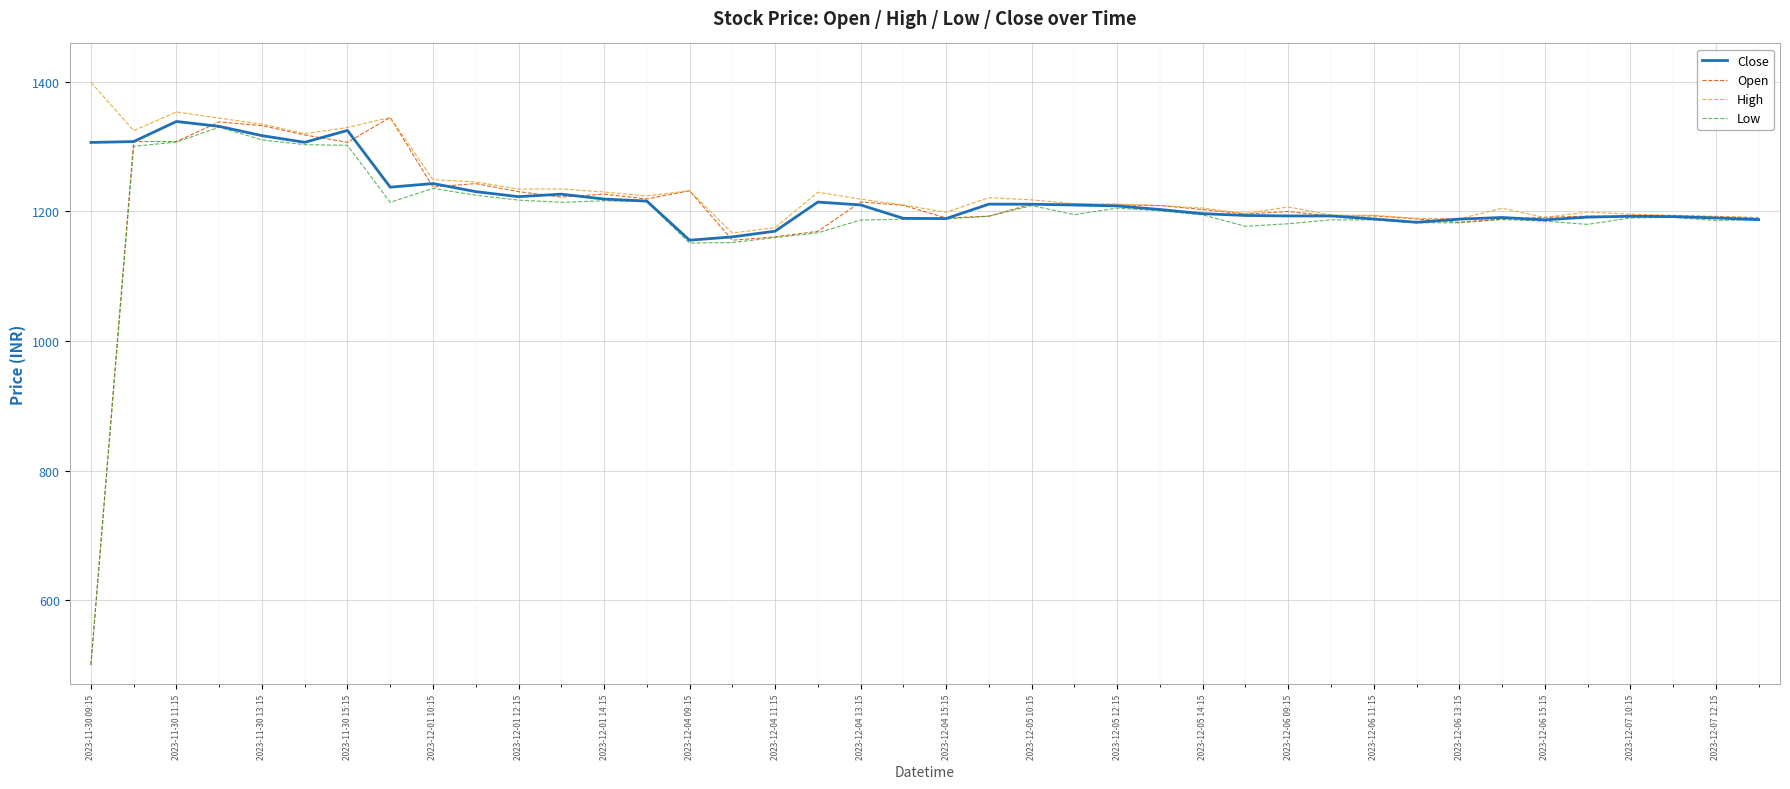

Which series has the largest range (max minus min)?

Open